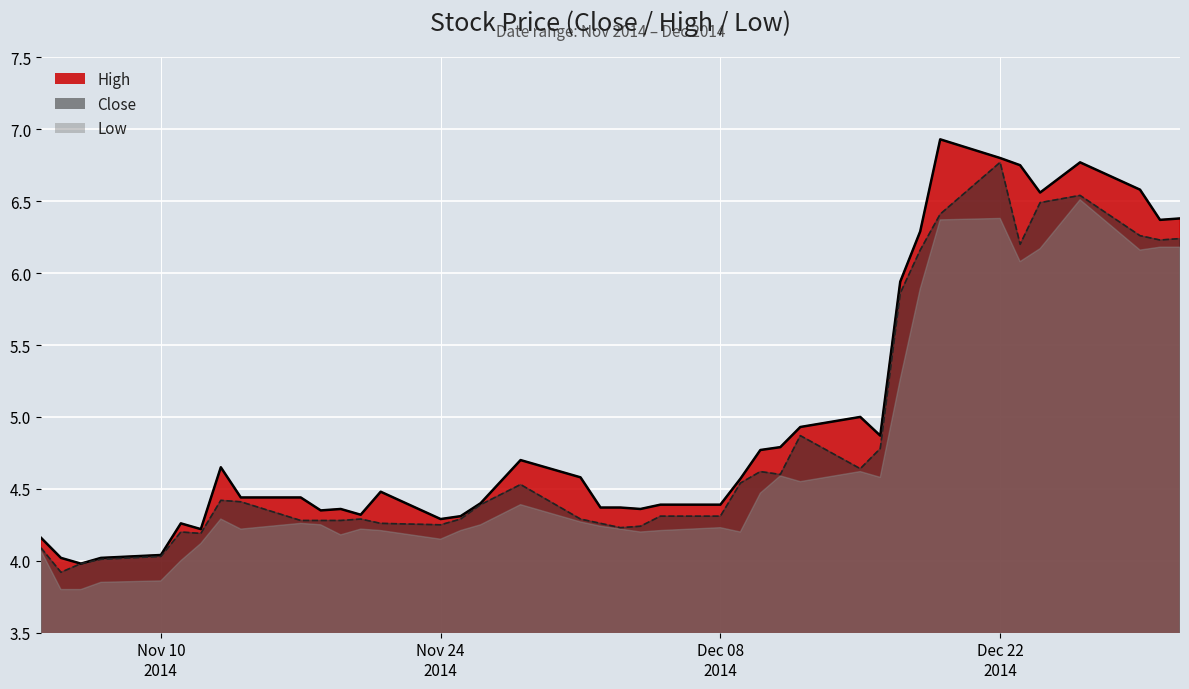

At which label is High closest to 5?

2014-12-15